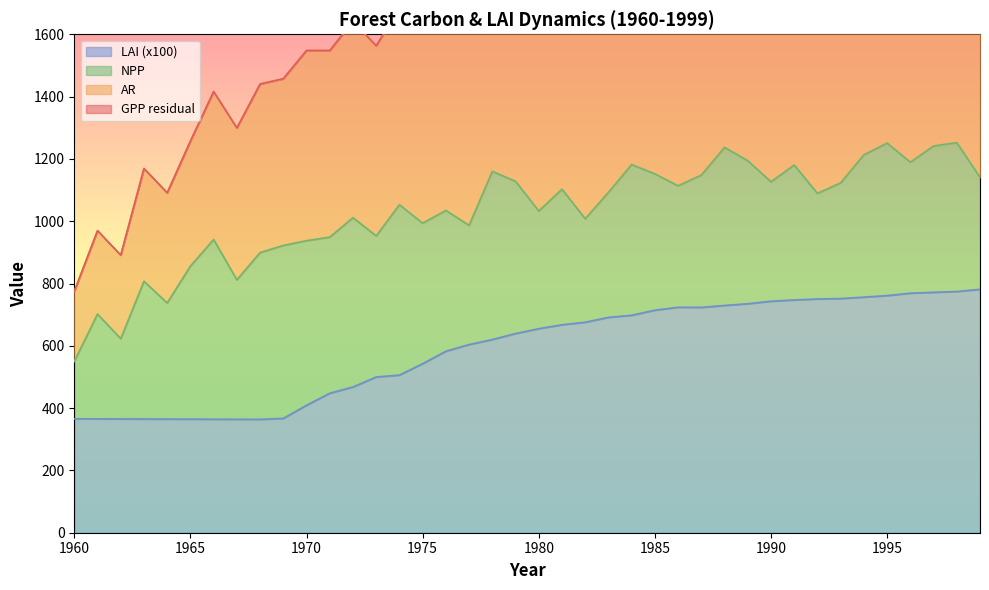

Does the chart have visible grid lines?

No